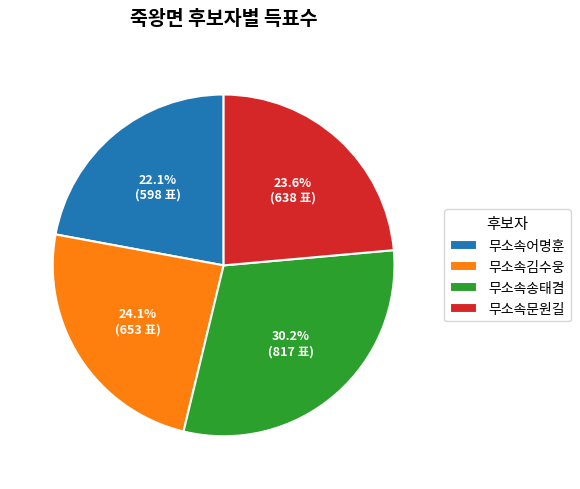

Is there a majority slice in this chart?

No